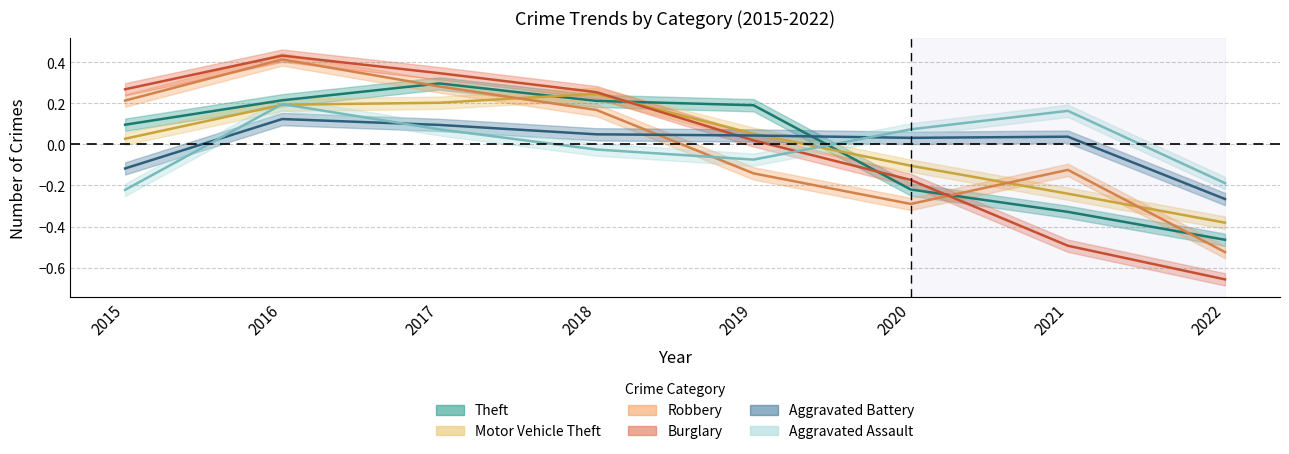

True or false: Theft and Robbery intersect in this chart.

True